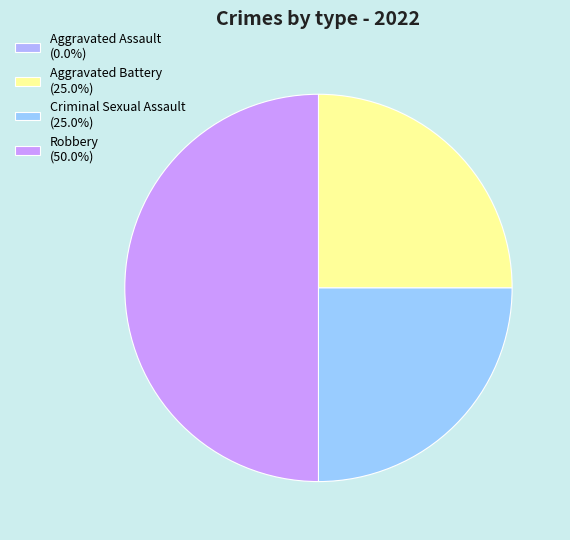

What portion of the pie excludes Aggravated Assault?

100.0%